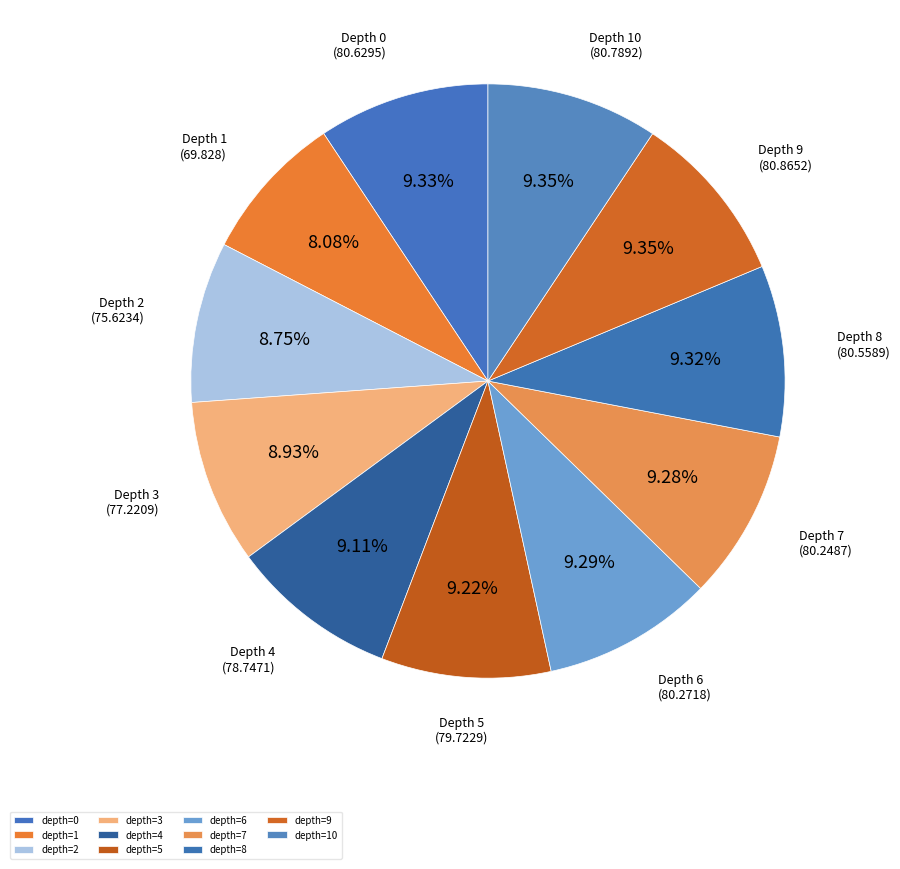

How many segments does this pie chart have?

11